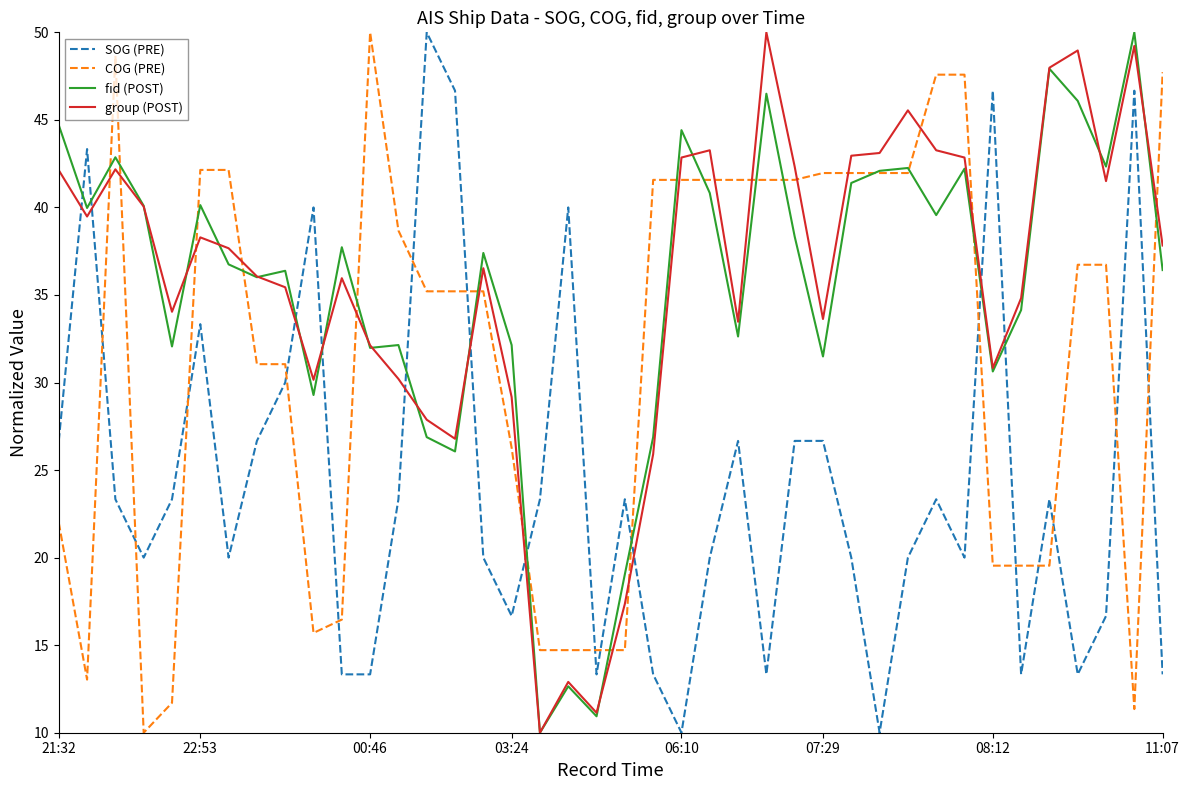

What is the maximum value shown in the chart?

50.0